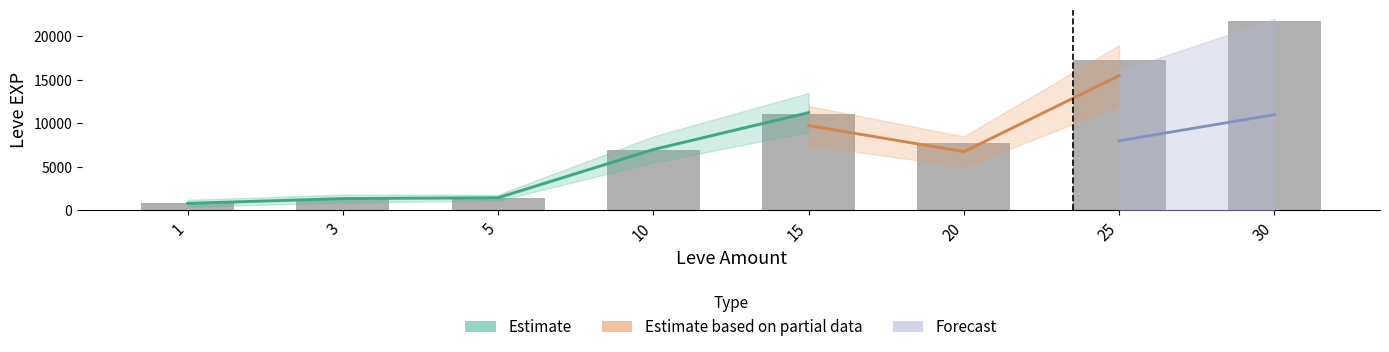

How many data points does each series have?

8